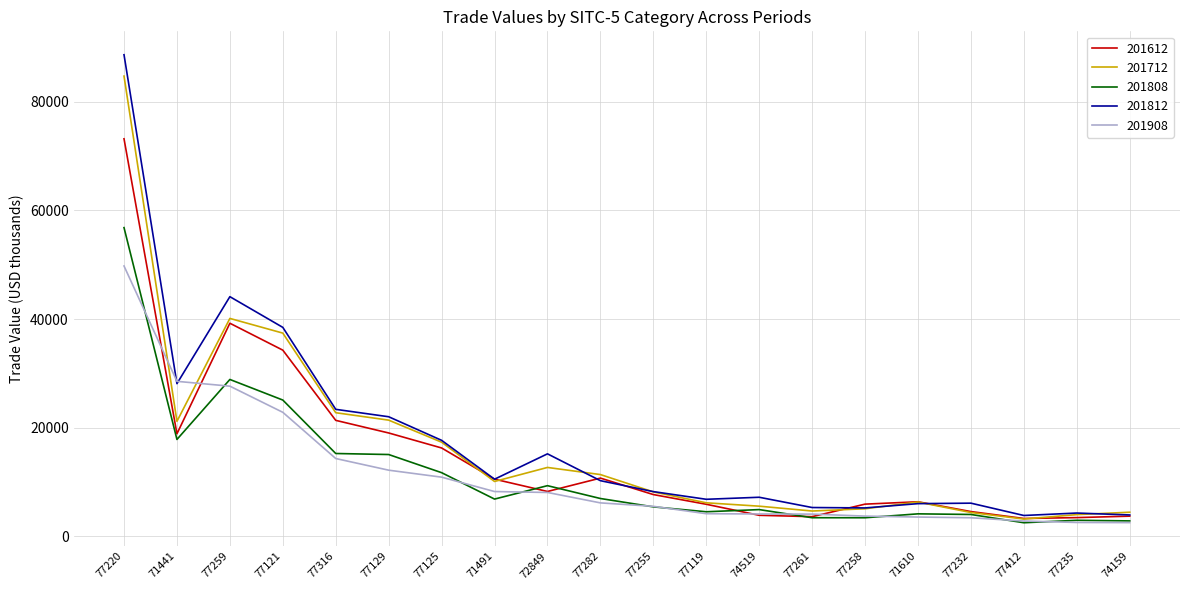

True or false: 201612 and 201712 cross at least once.

True